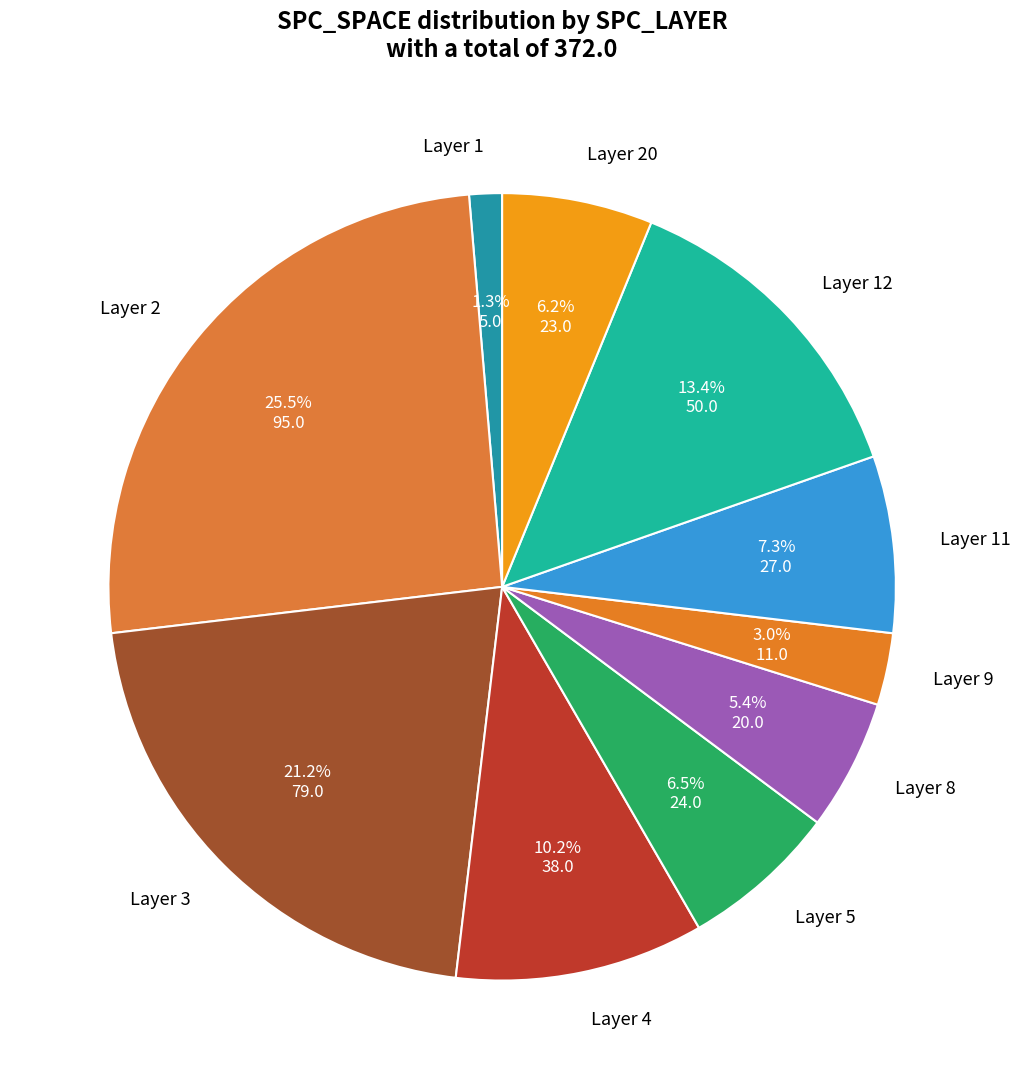

Is the sum of Layer 8 and Layer 11 greater than half?

No